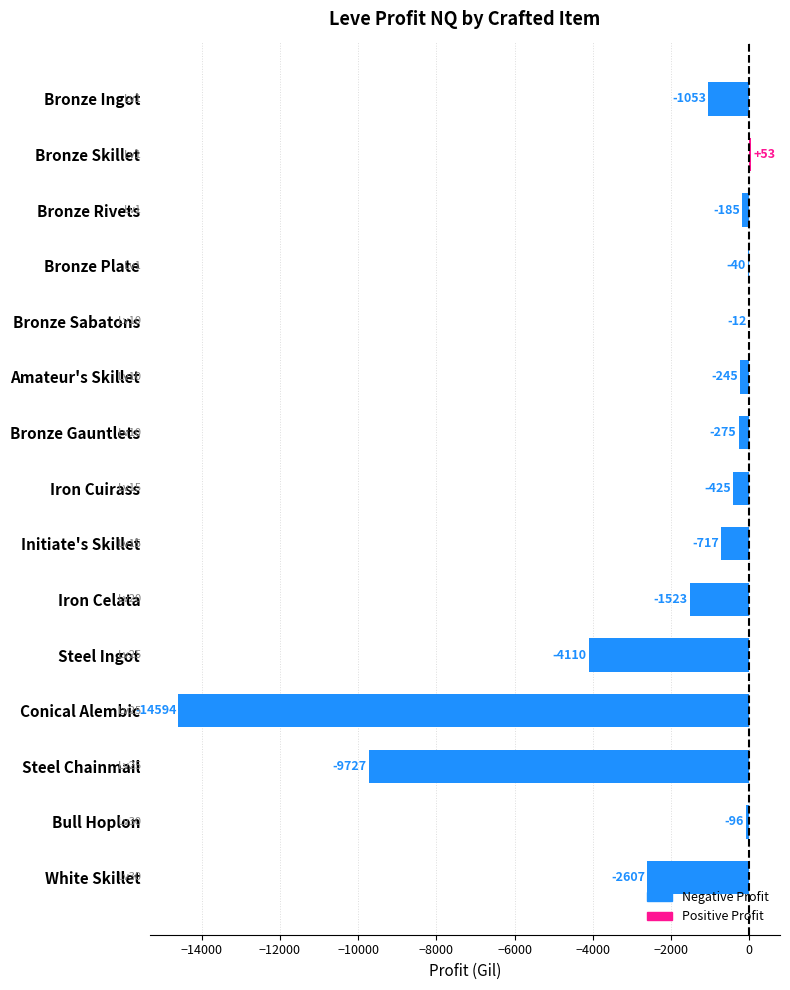

Which has a higher value, Steel Ingot or Iron Celata?

Iron Celata